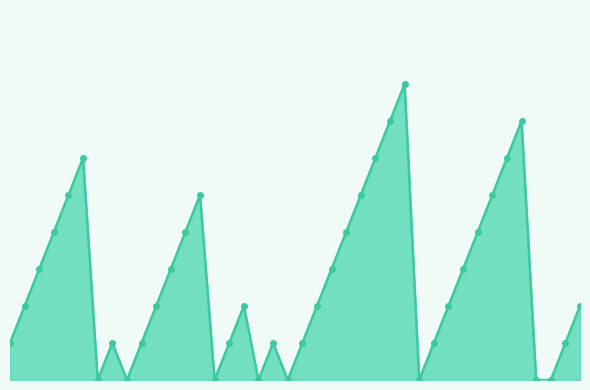

What is the average value?

3